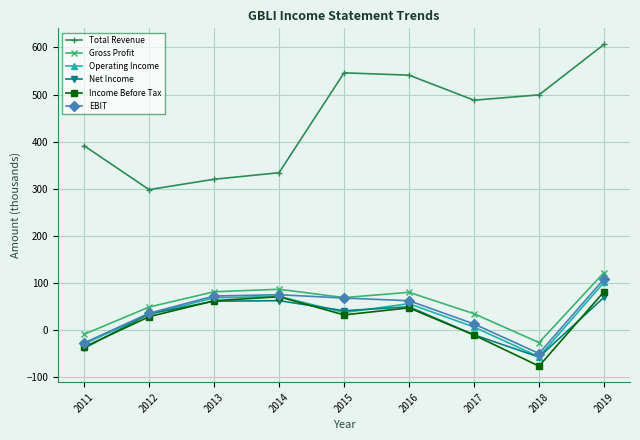

Which series has the largest total across all categories?

Total Revenue